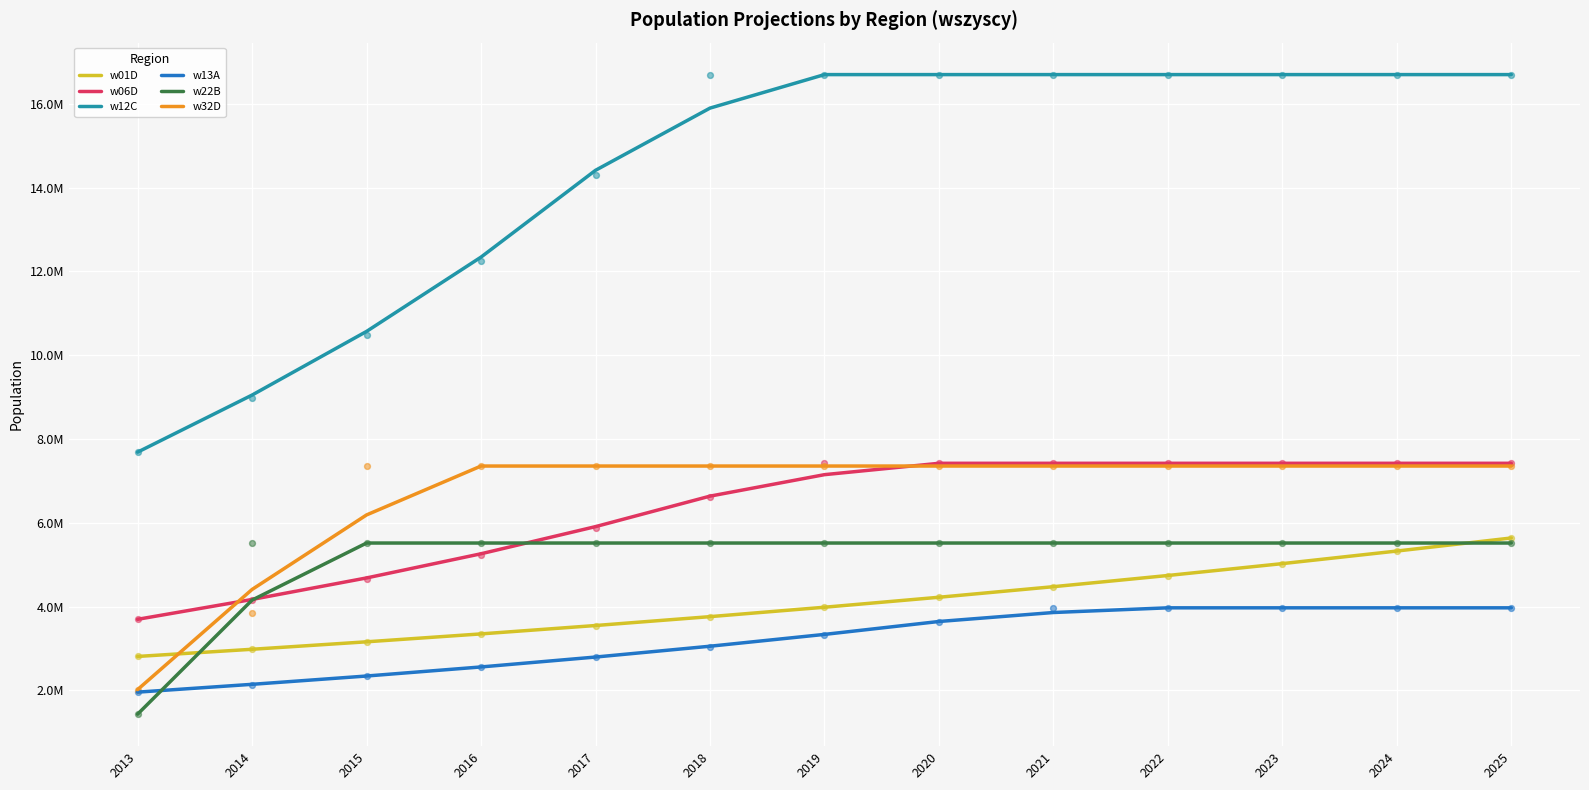

Which series has the largest total across all categories?

w12C